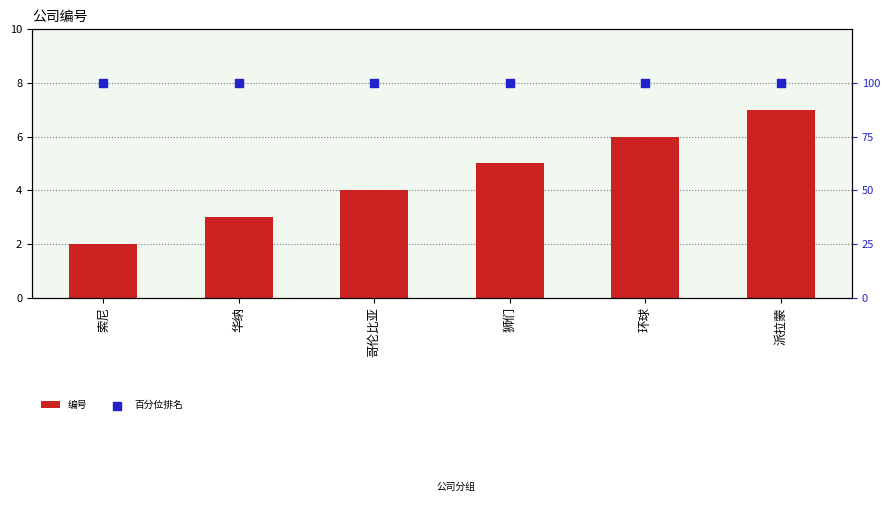

At which category is the sum across all series the highest?

派拉蒙